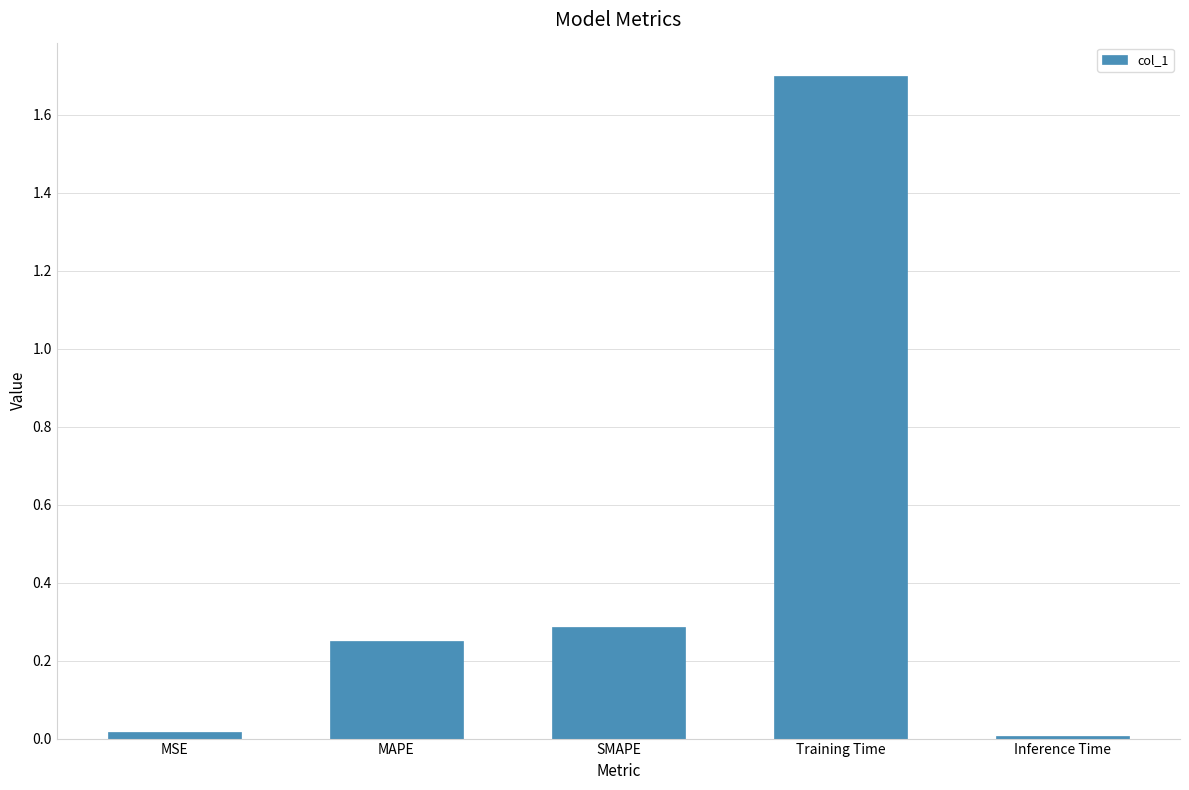

What is the difference between the values at MAPE and MSE?

0.2